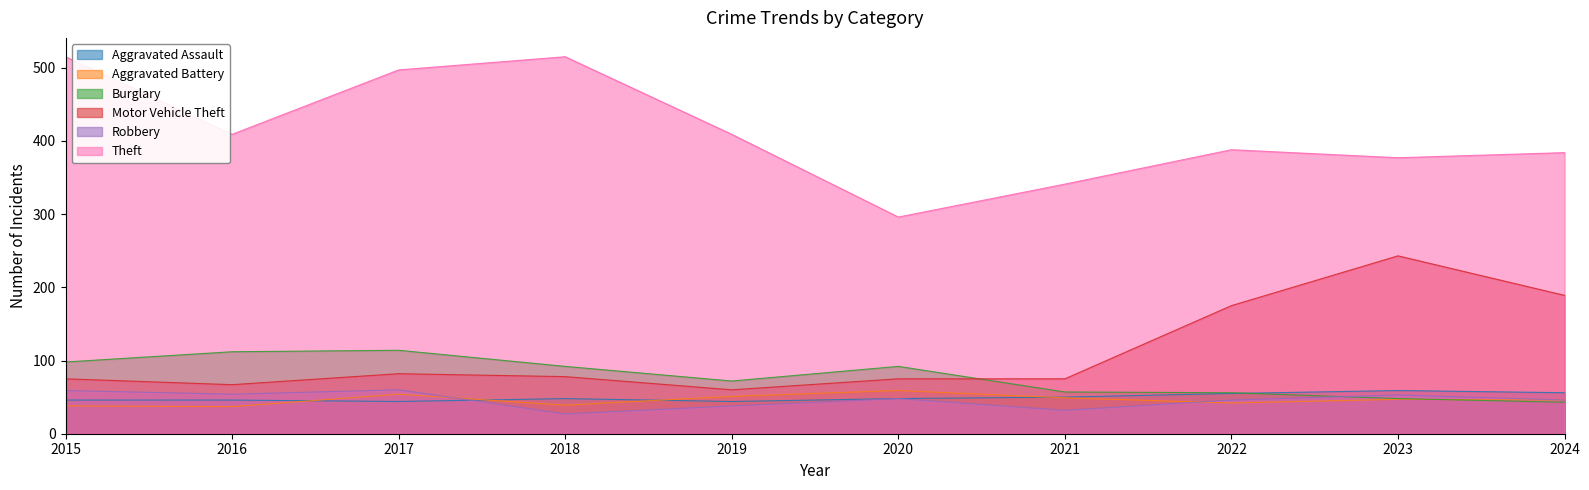

Is it true that Theft equals 546 at 2021?

False